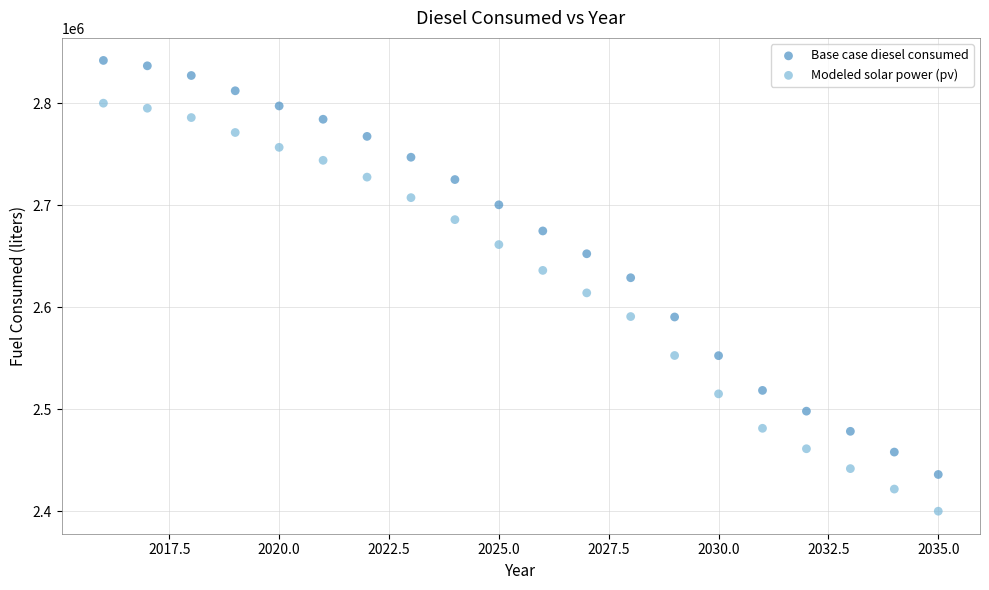

What are all the series names shown in the legend?

Base case diesel consumed, Modeled solar power (pv)